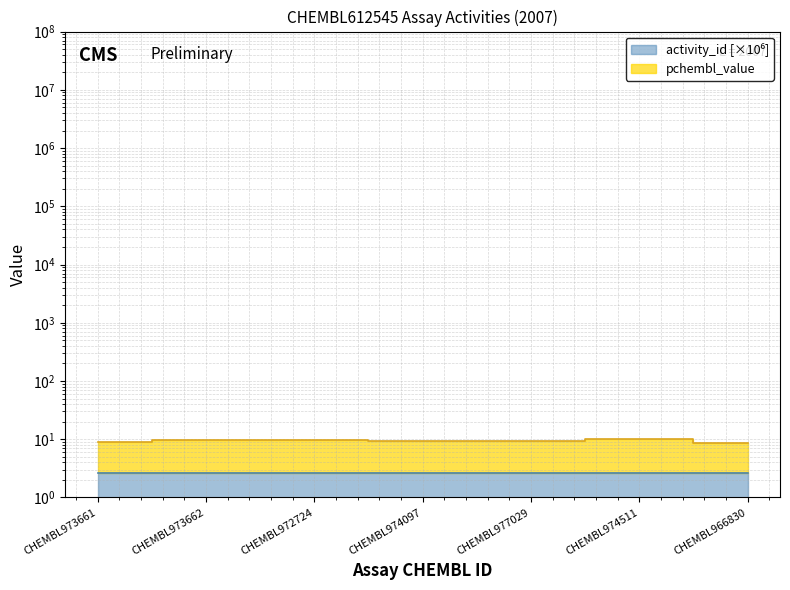

In pchembl_value, how many points are higher than both neighbors (excluding endpoints)?

2